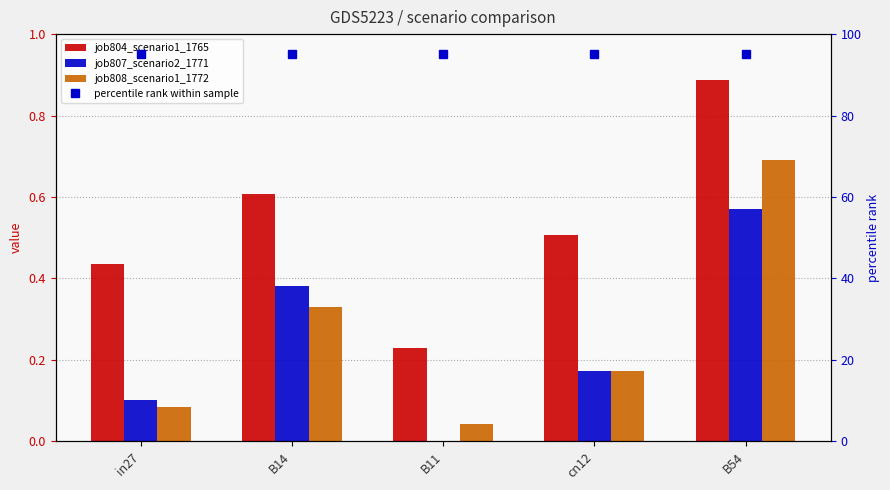

Rank the series at B54 from lowest to highest value.

job807_scenario2_1771, job808_scenario1_1772, job804_scenario1_1765